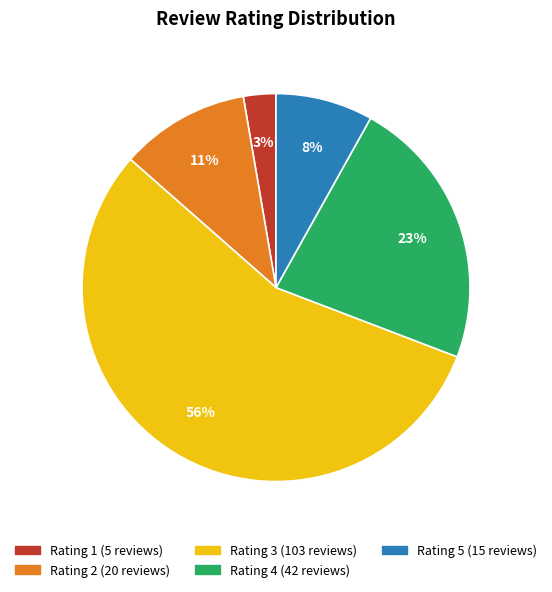

Is there a majority slice in this chart?

Yes